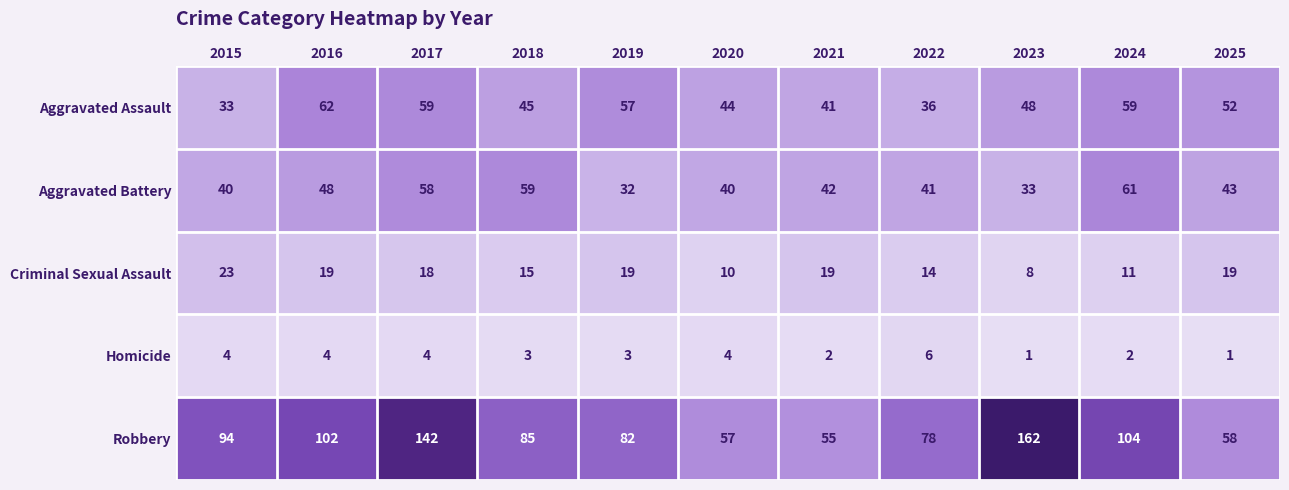

Rank the series by their maximum value, from highest to lowest.

Robbery, Aggravated Assault, Aggravated Battery, Criminal Sexual Assault, Homicide